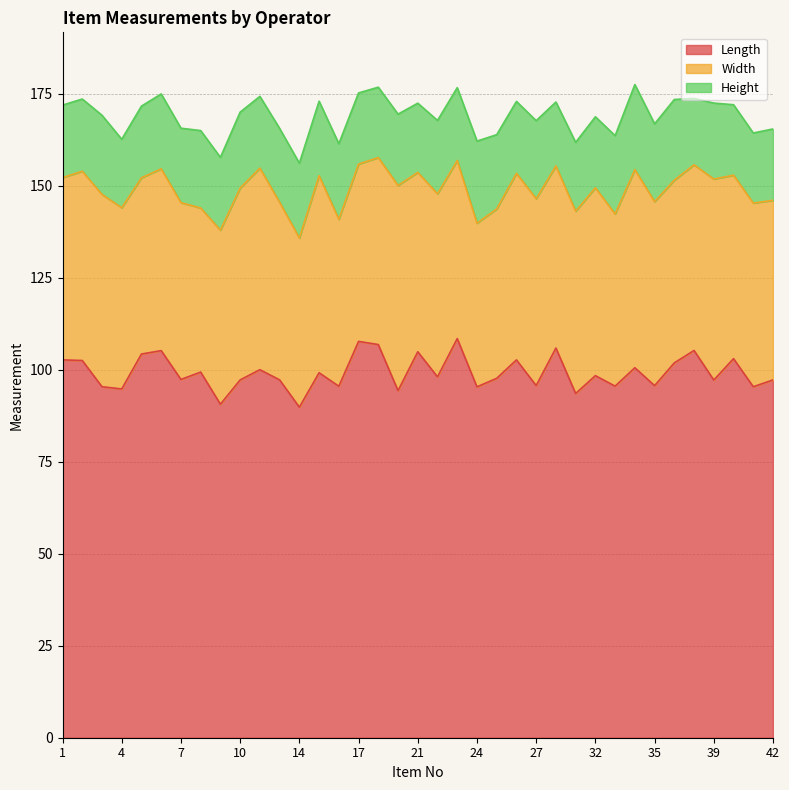

What are all the series names shown in the legend?

Length, Width, Height